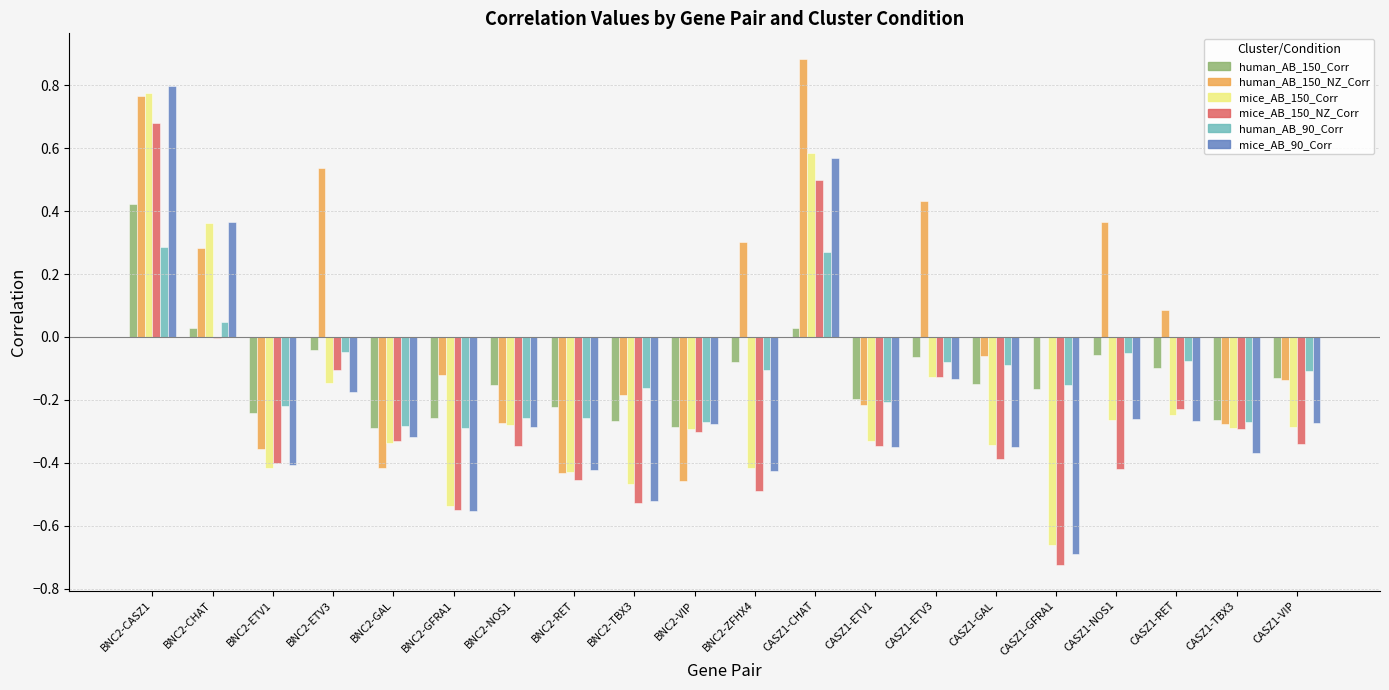

What is the maximum value shown in the chart?

0.9